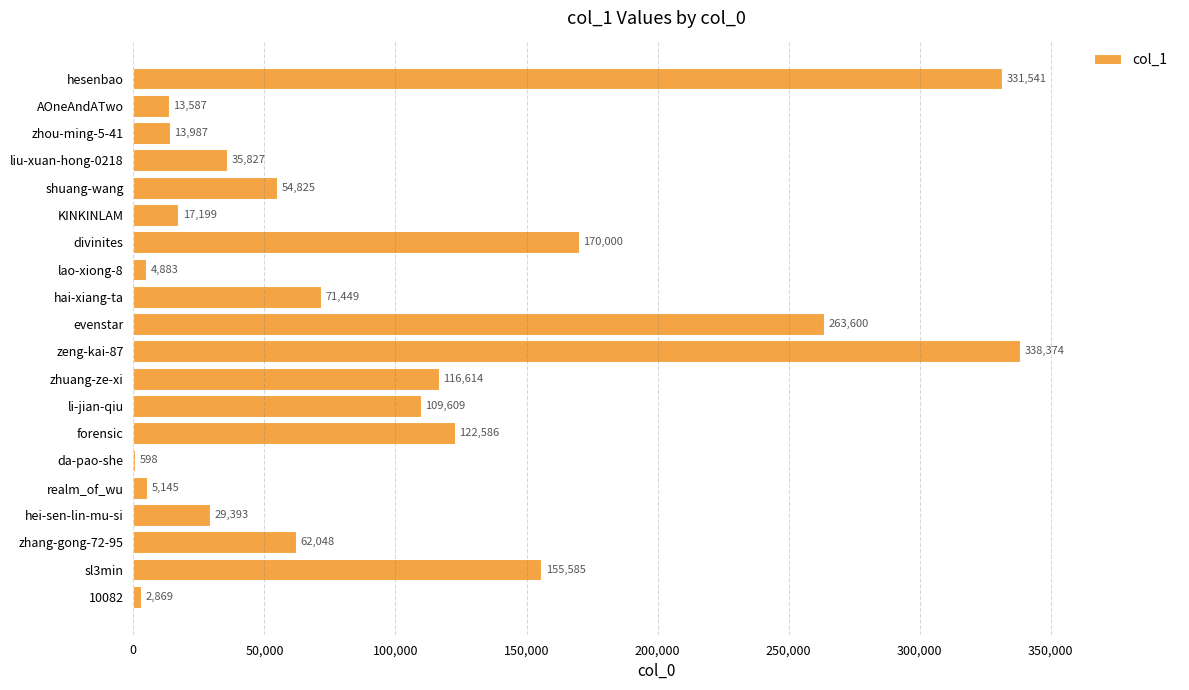

What is the change in value from realm_of_wu to evenstar?

+258455